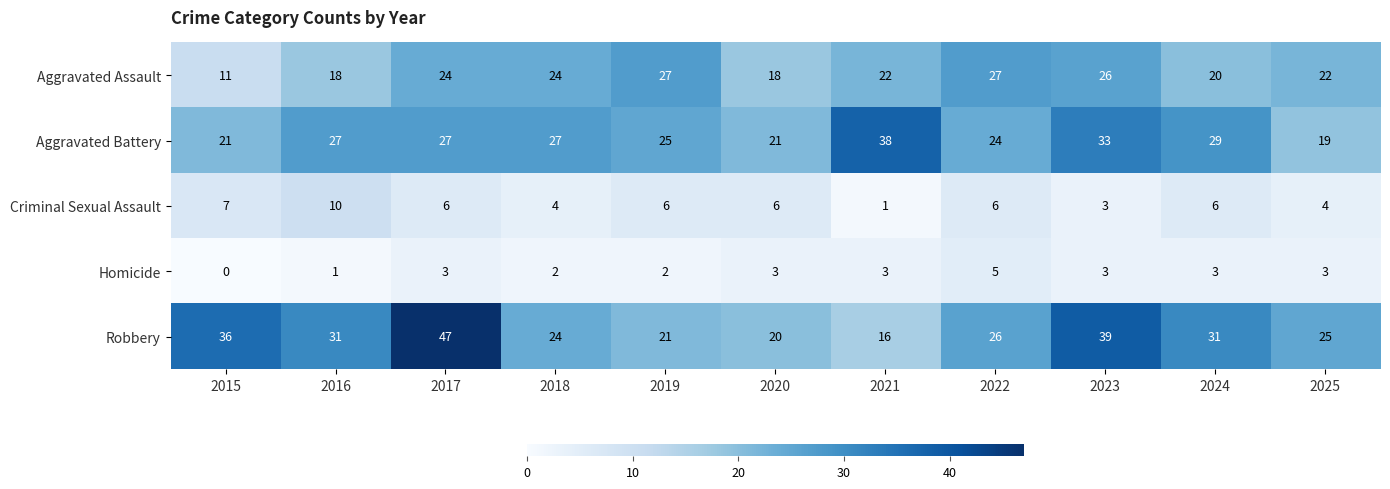

Count the number of data series in this chart.

5